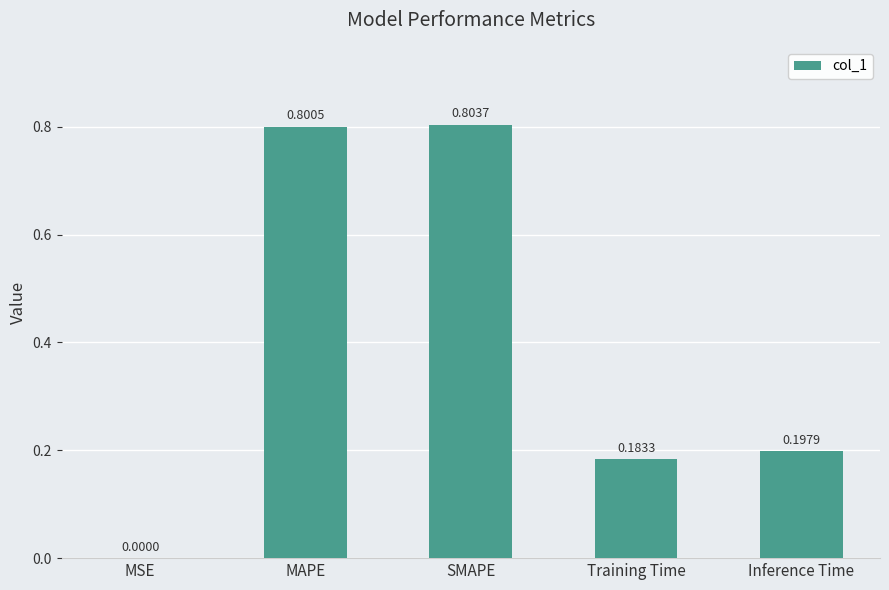

How many categories are shown in the chart?

5